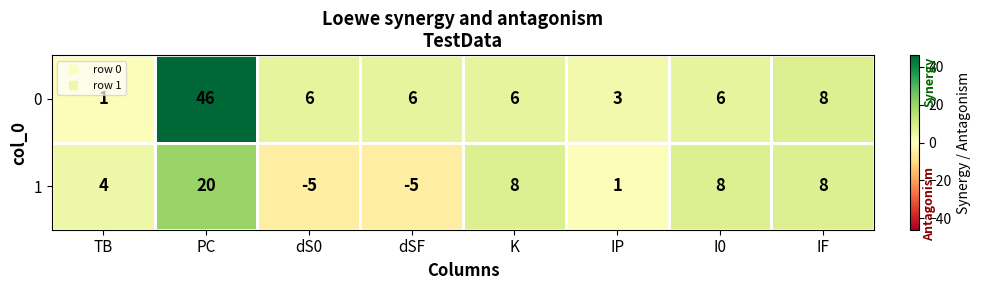

Which category has the highest value in the 0 series?

PC